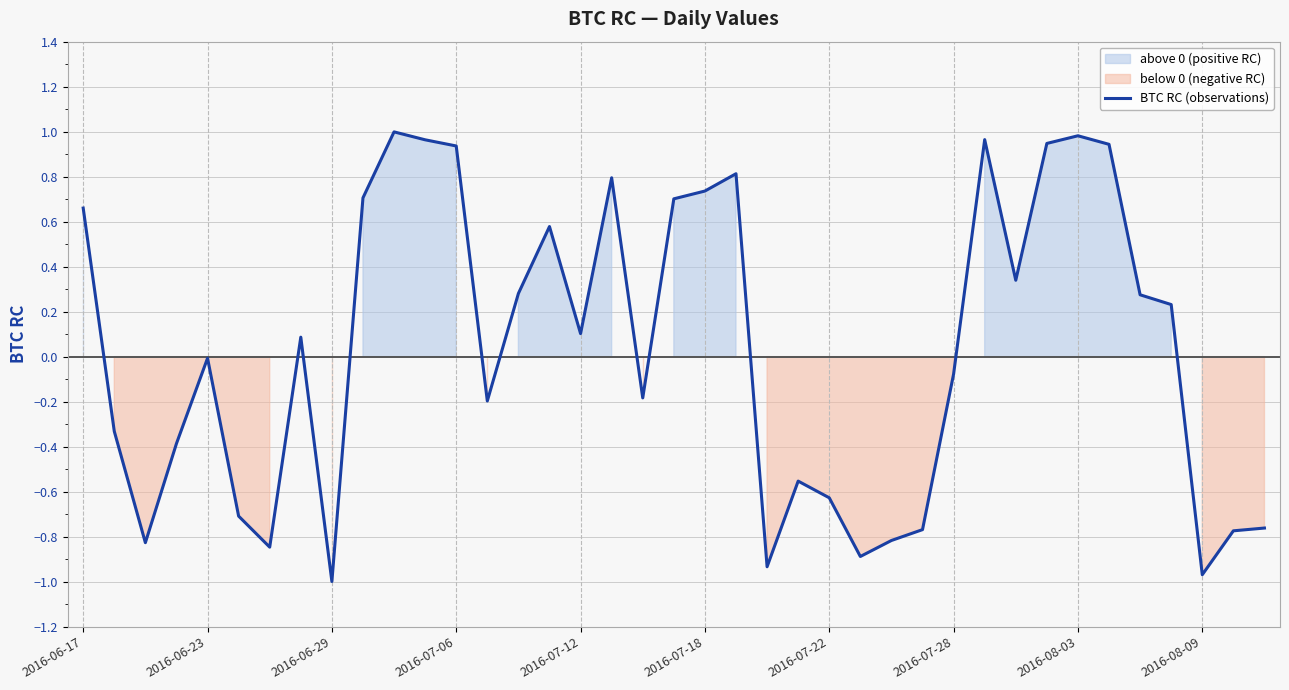

What is the value of the 28th point from the left?

-0.8